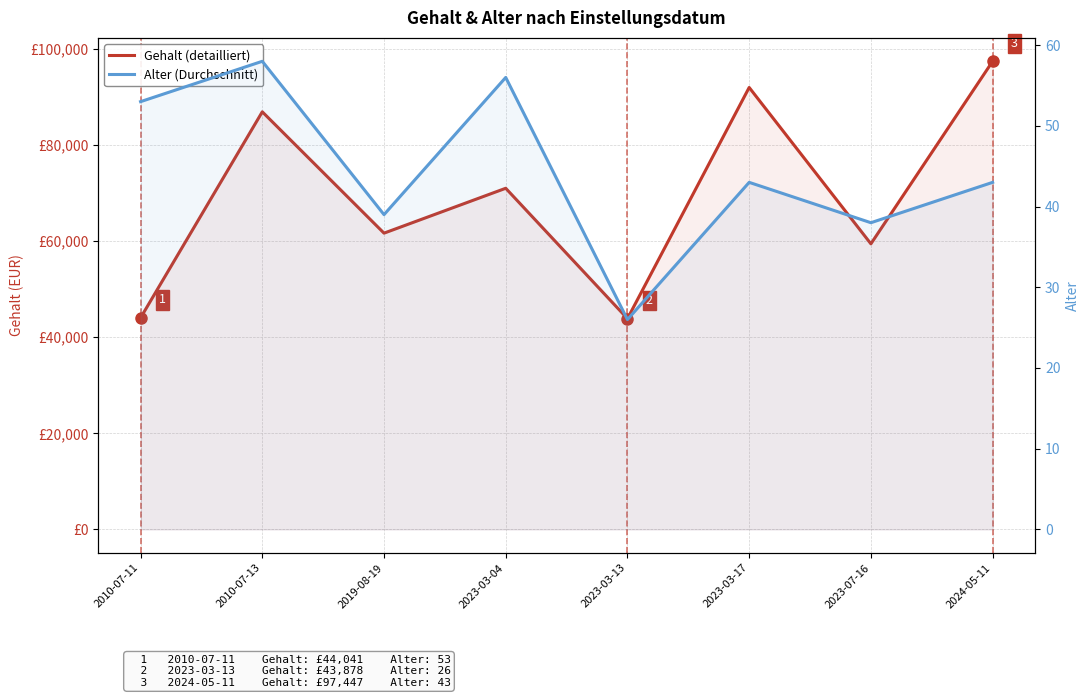

At how many categories does at least one series exceed 94720?

1